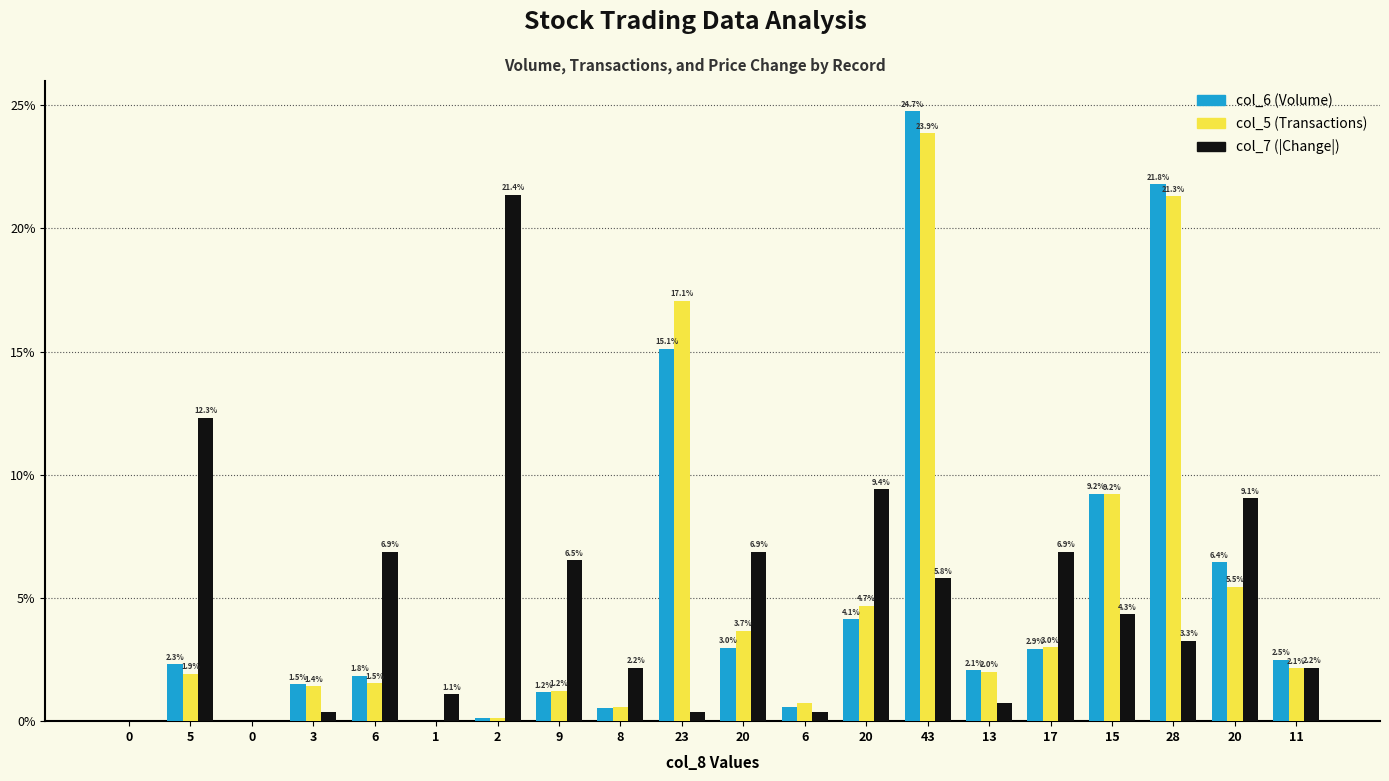

How many positive values does the col_5 (Transactions) series have?

18